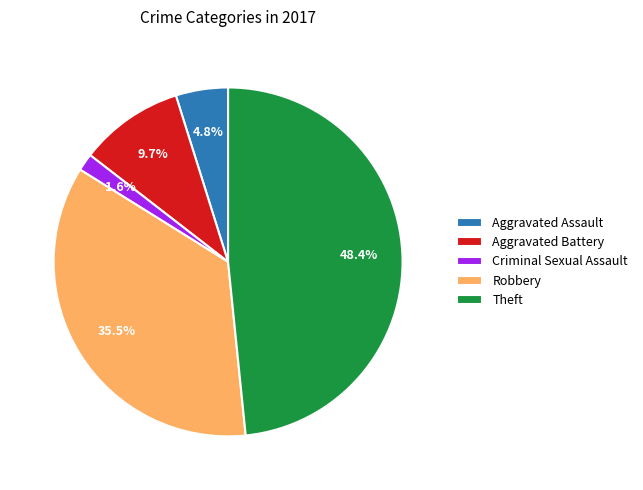

Count the number of slices in the pie.

5